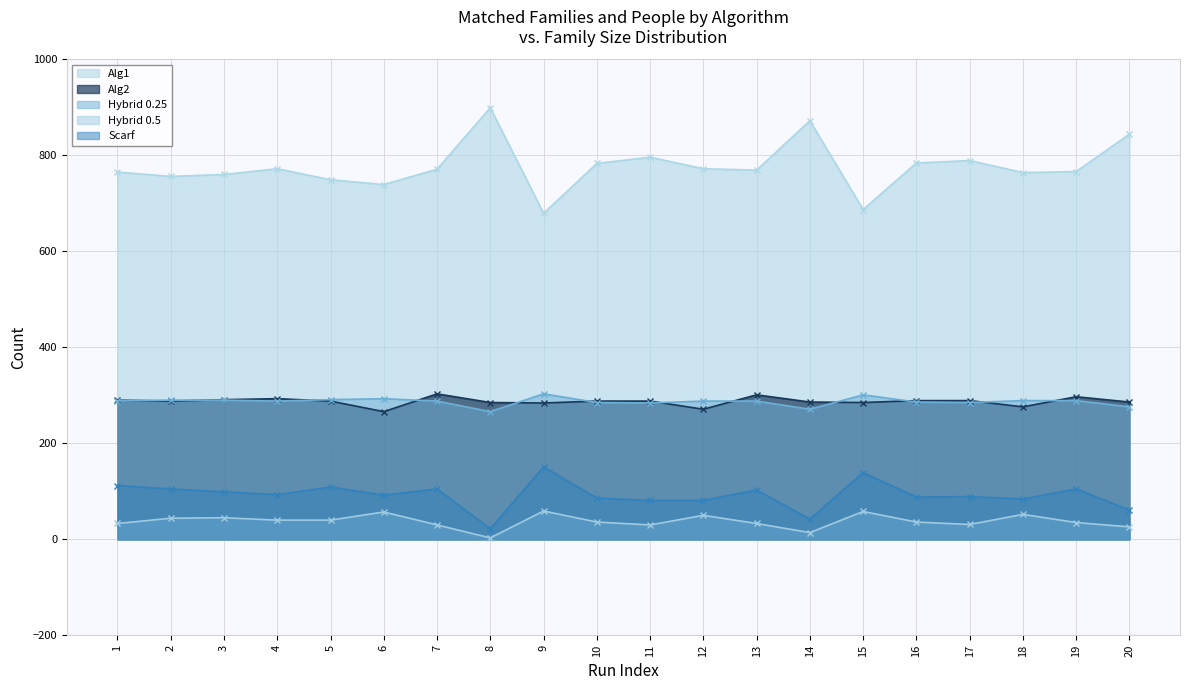

What is the value of the Hybrid 0.25 point at the 19th from the left?

289